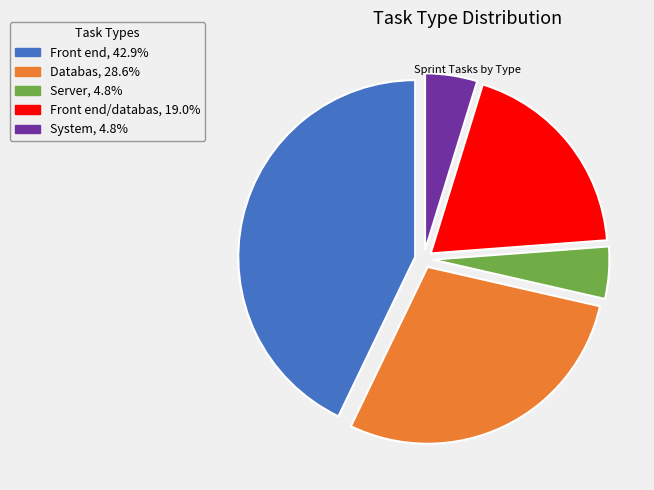

How many slices are in this pie chart?

5